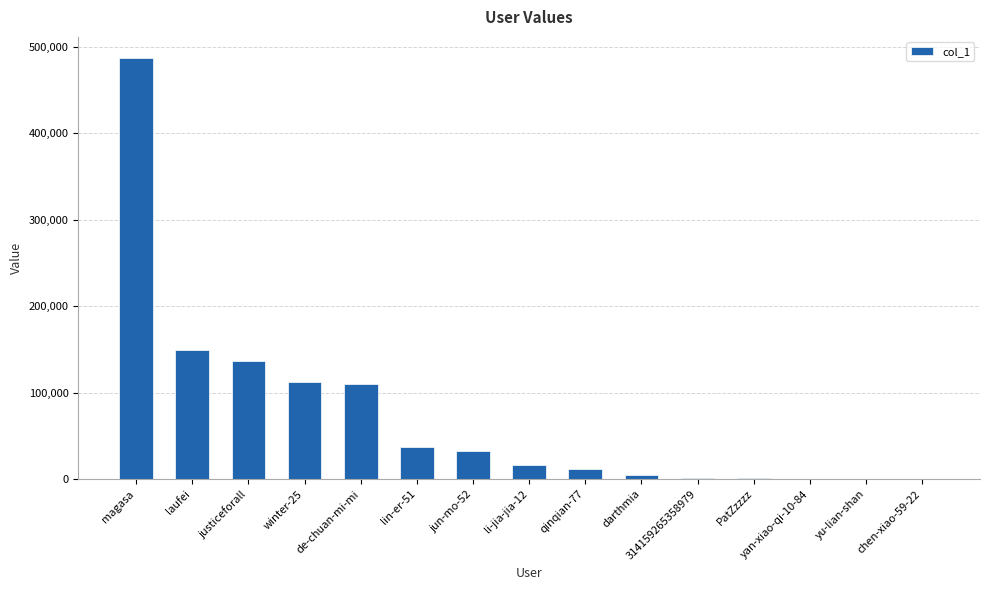

Is it true that the value at magasa is 744334?

False